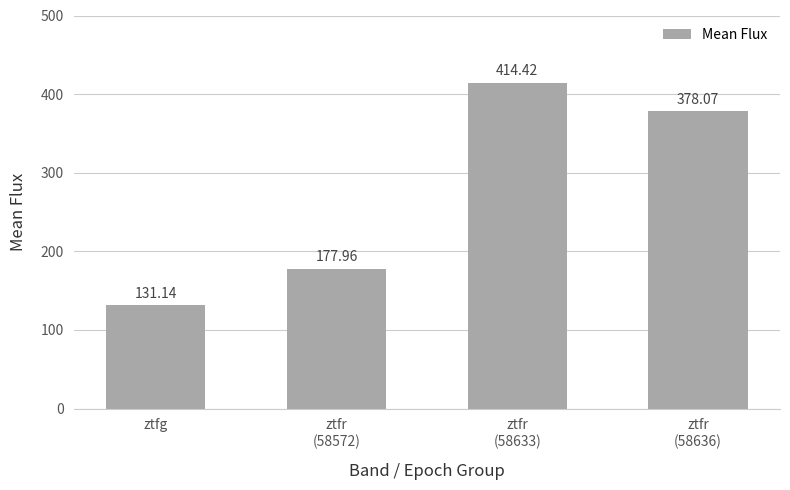

Does the chart contain stacked bars?

No